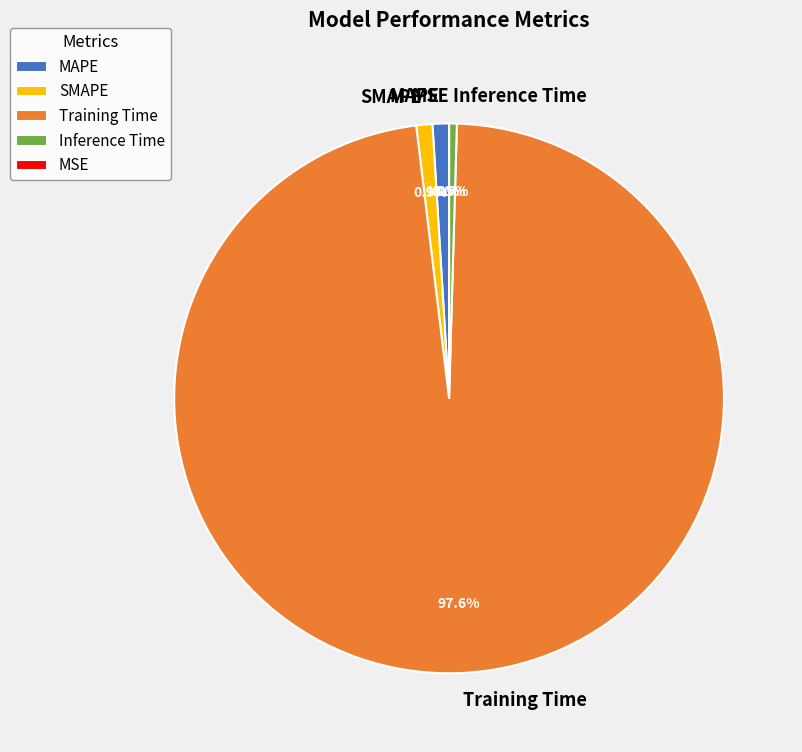

How many segments does this pie chart have?

5